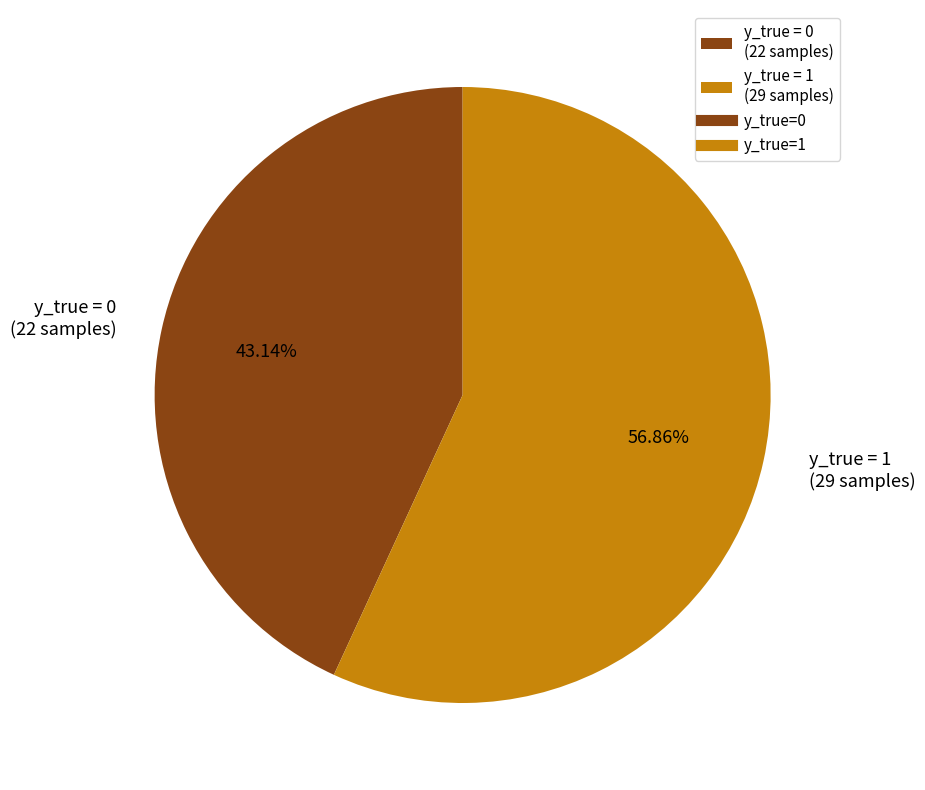

Which category has the smallest portion of the pie?

y_true = 0 (22 samples)